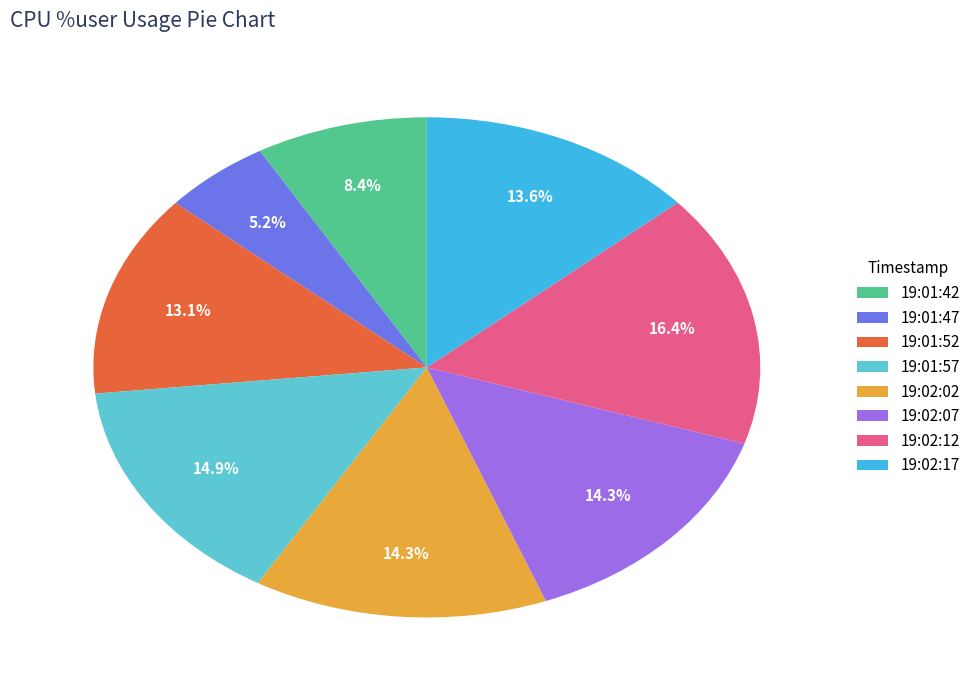

Is there any slice that represents more than half of the pie?

No